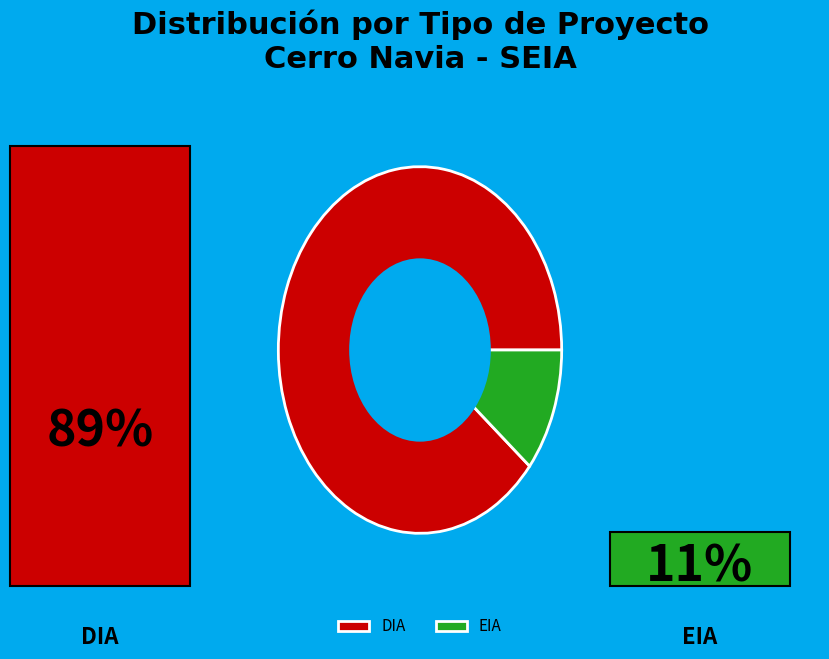

Rank the categories by value from highest to lowest.

DIA, EIA